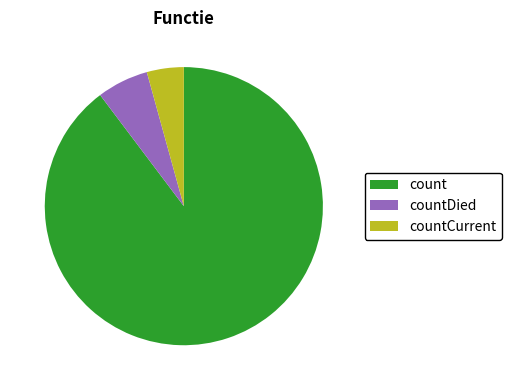

What is the largest slice in the pie chart?

count